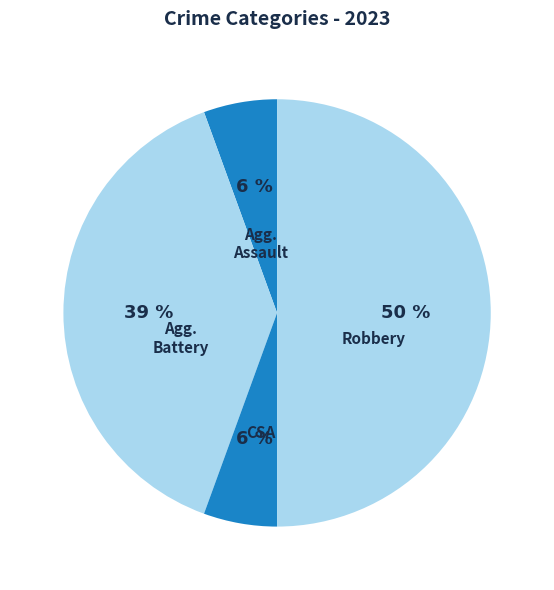

Count the number of slices in the pie.

4